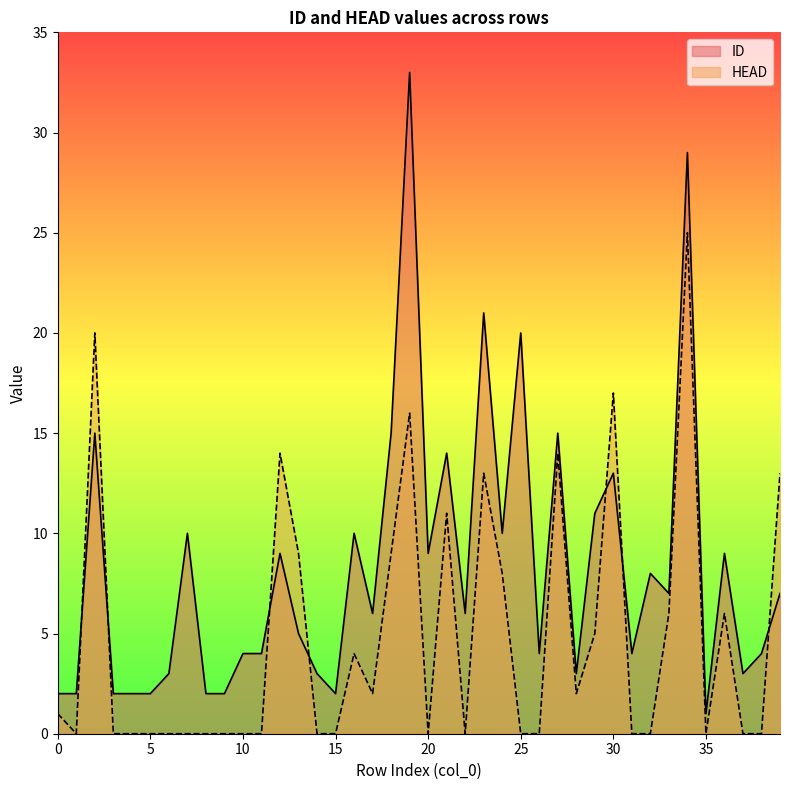

What is the difference between the highest and lowest values at 3?

2